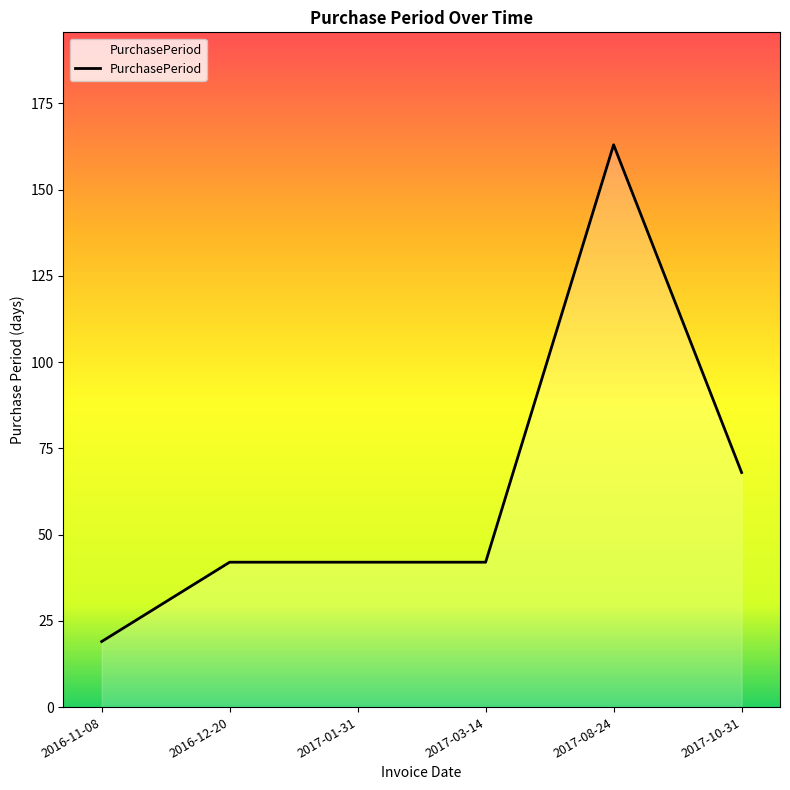

What is the average value?

63